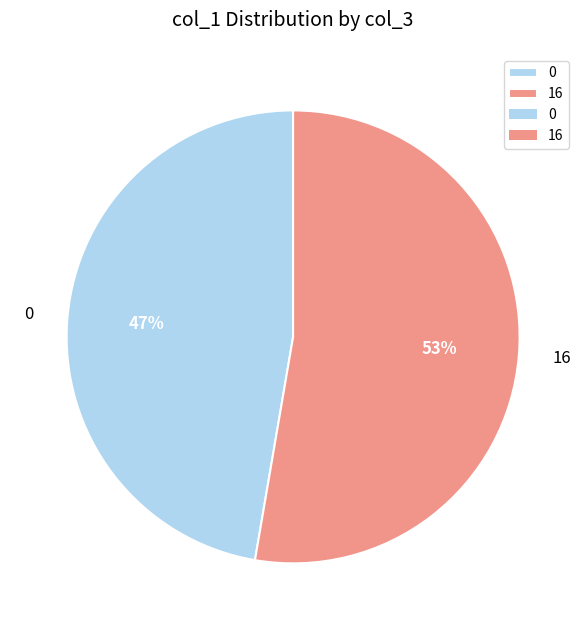

Is there a majority slice in this chart?

Yes